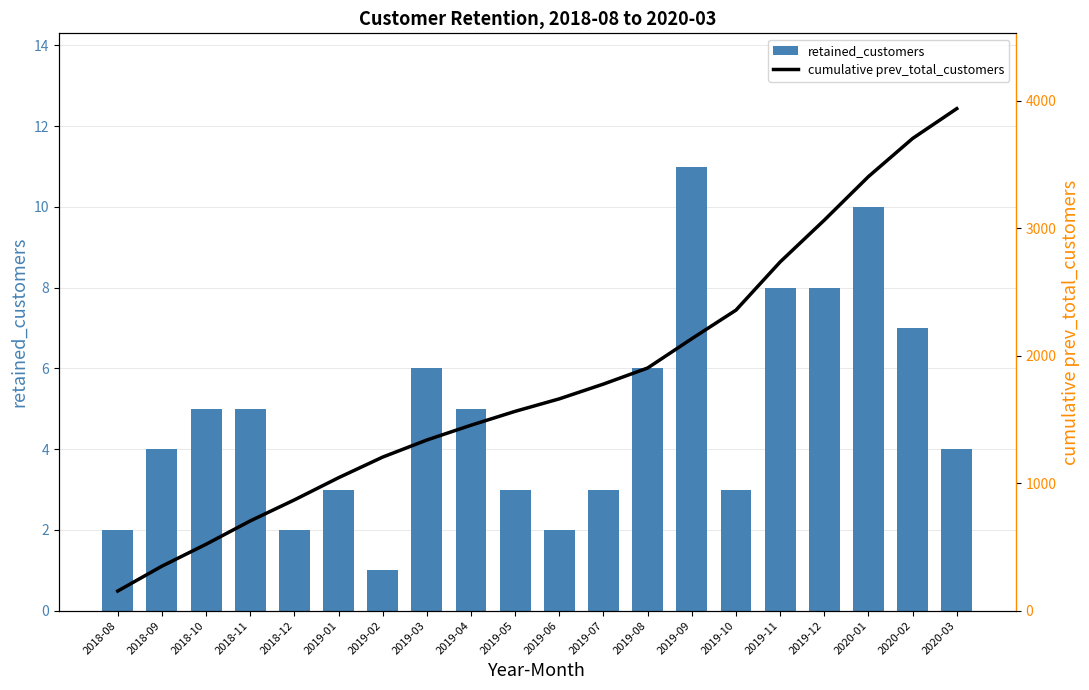

At which label is cumulative prev_total_customers closest to 2046?

2019-09